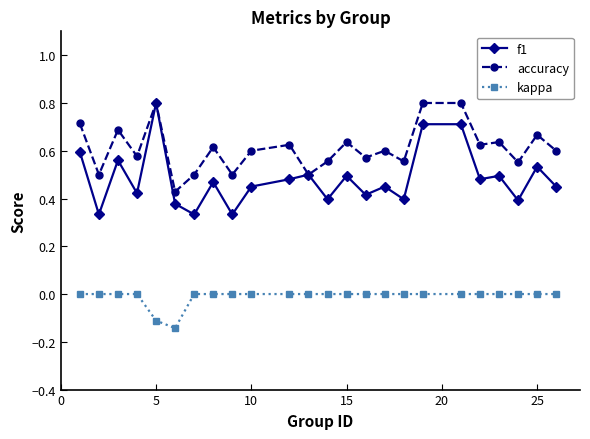

True or false: kappa and accuracy intersect in this chart.

False